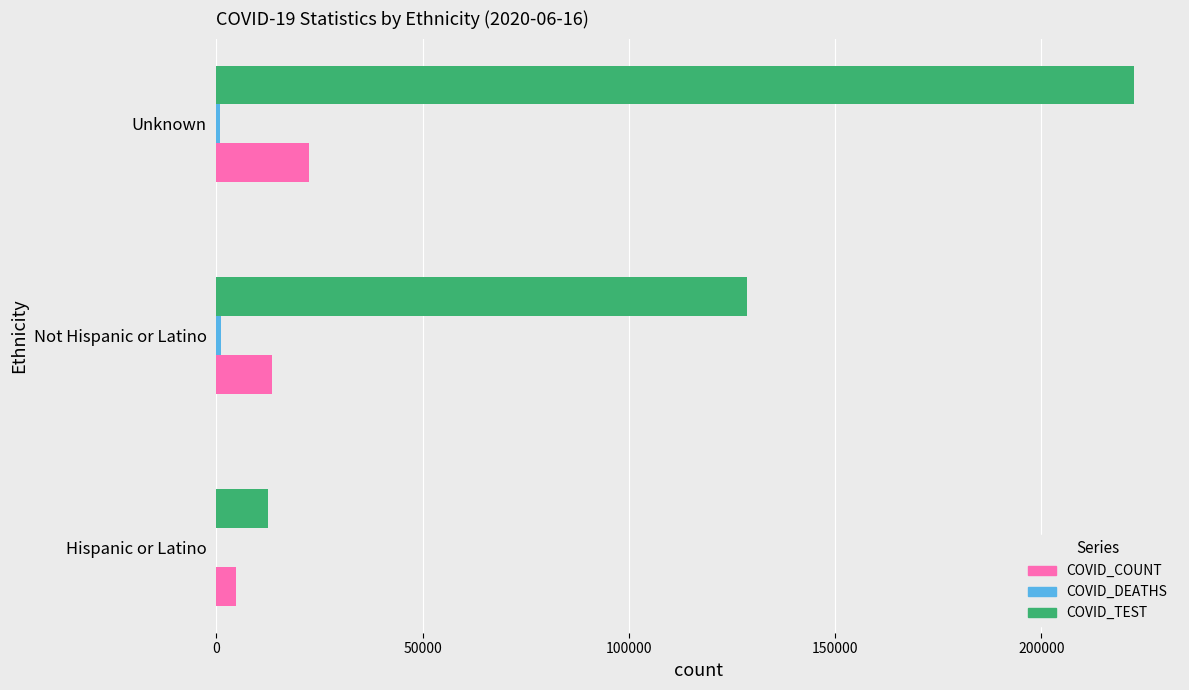

Count the number of data series in this chart.

3